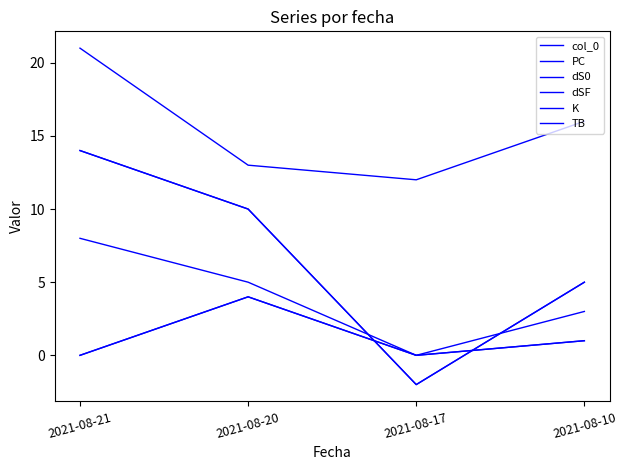

Which label corresponds to the largest value in the chart?

2021-08-21